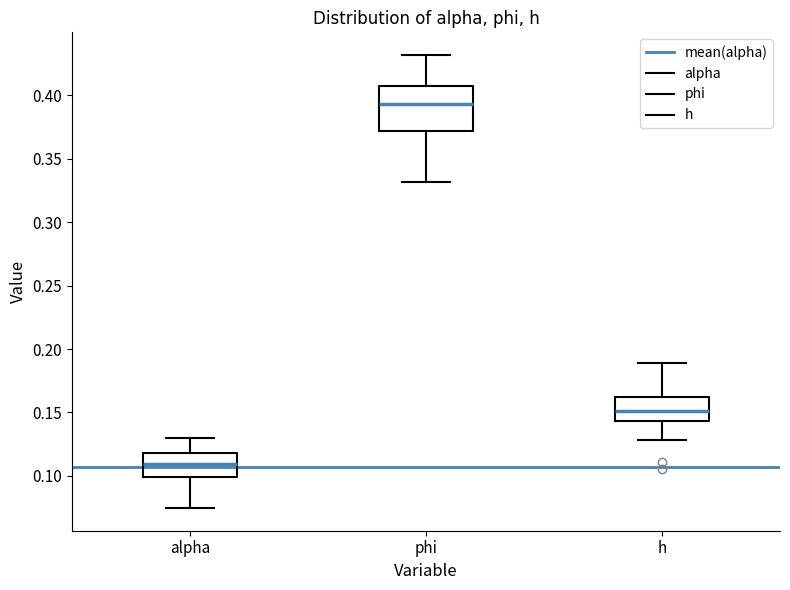

Where is the upper edge of the box for h on the y-axis? The values are not printed on the chart, so give them approximately, as read against the axis.

0.160